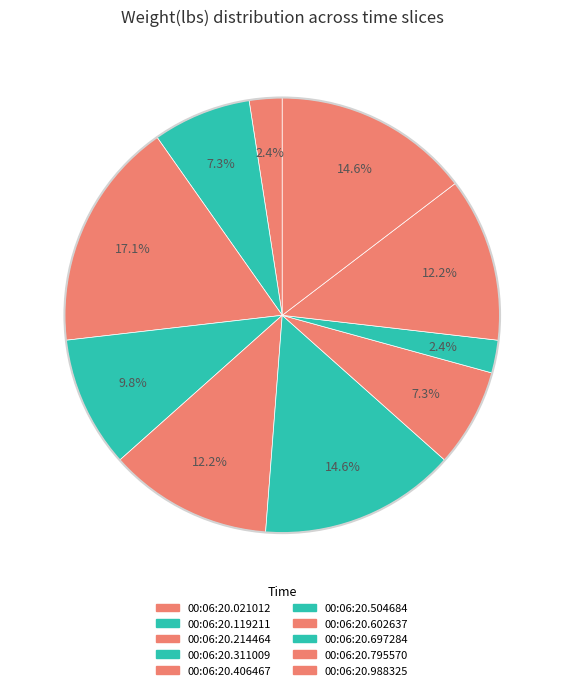

Which has a higher value, 00:06:20.021012 or 00:06:20.119211?

00:06:20.119211